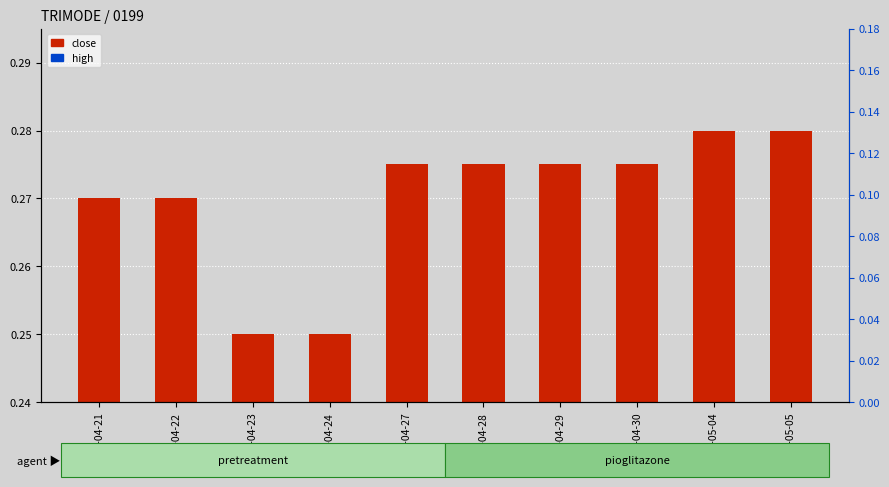

At which category is the sum across all series the highest?

2020-05-04